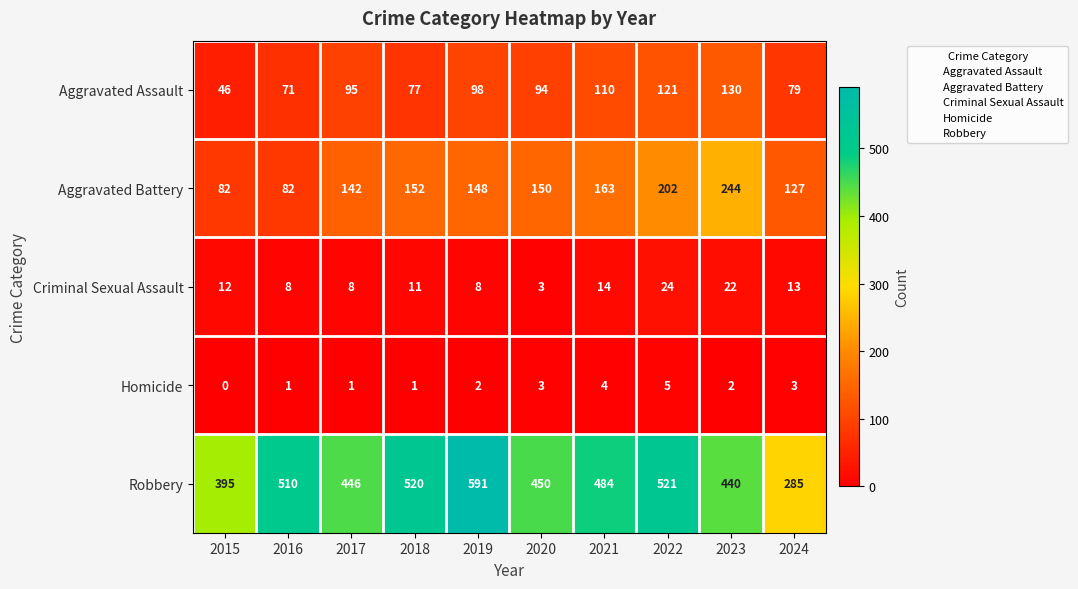

Rank the series at 2016 from lowest to highest value.

Homicide, Criminal Sexual Assault, Aggravated Assault, Aggravated Battery, Robbery